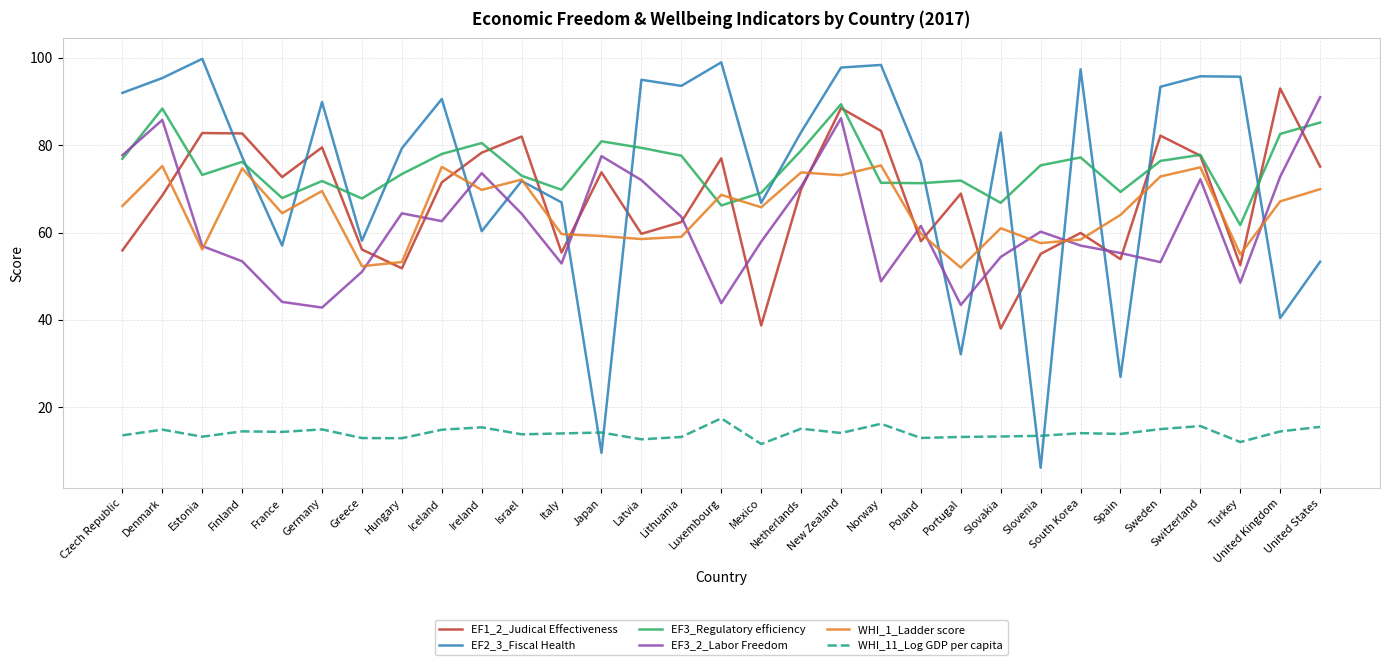

What is the difference between the second highest and minimum values in the EF3_2_Labor Freedom series?

43.4